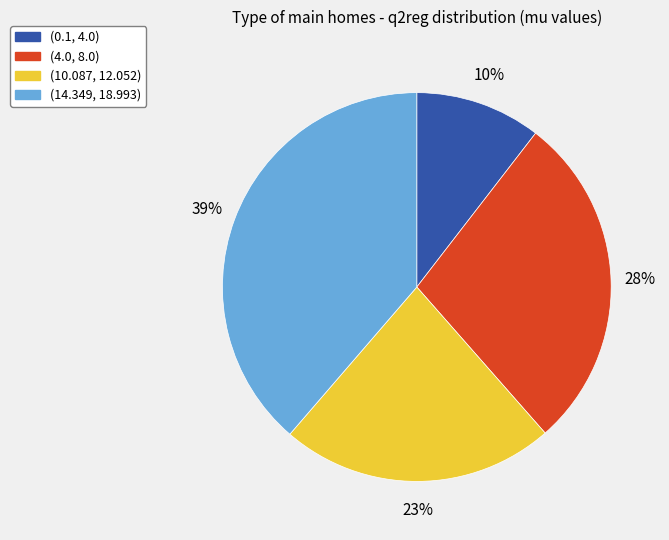

To the nearest percent, what is the average slice percentage?

25%